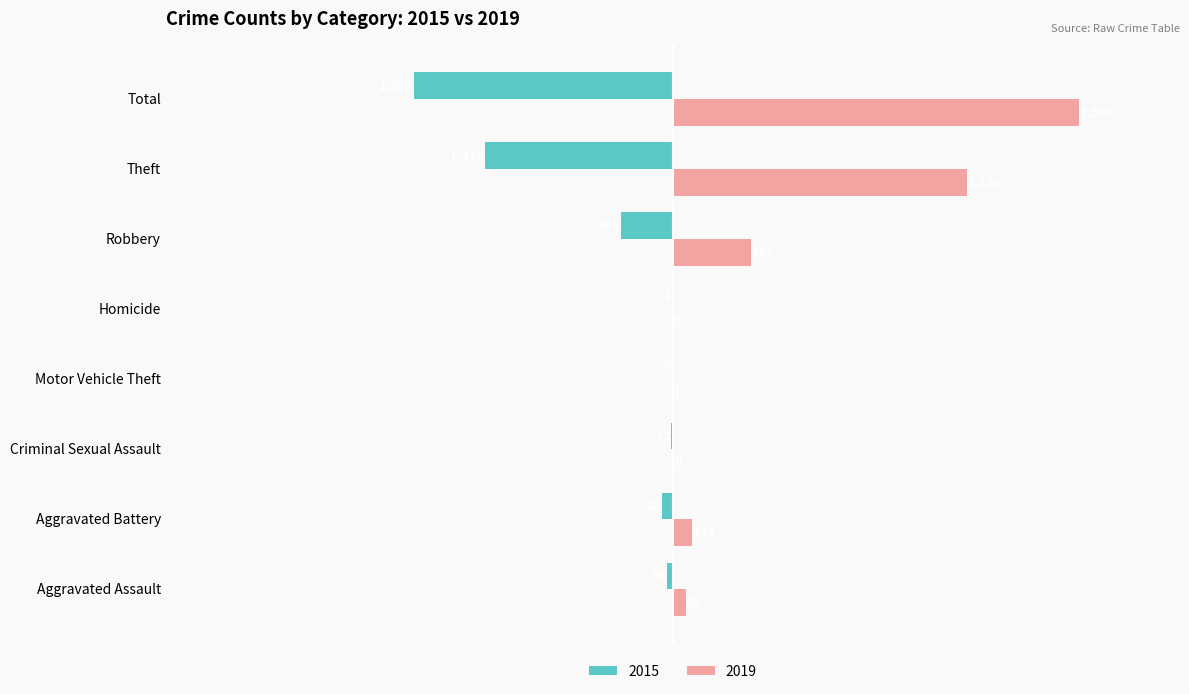

At which category is the sum across all series the highest?

Total